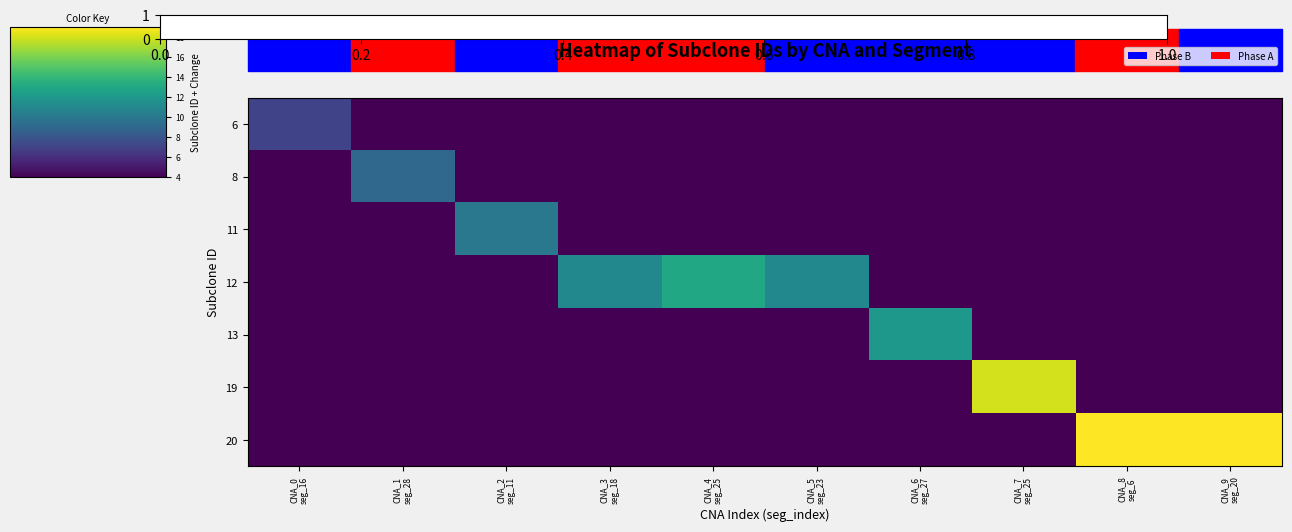

Between CNA_0
seg_16 and CNA_3
seg_18, which is larger?

CNA_0
seg_16